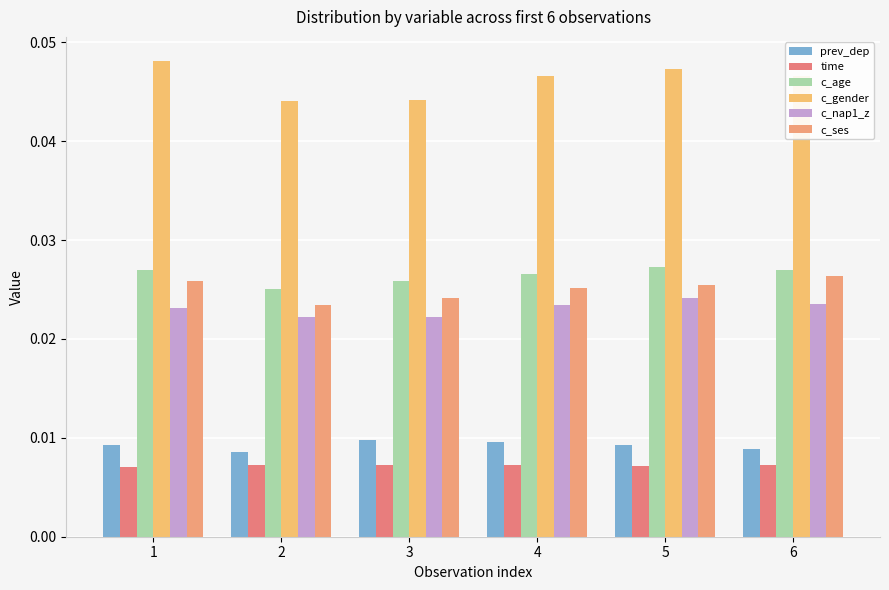

At which label is c_gender closest to 0?

2